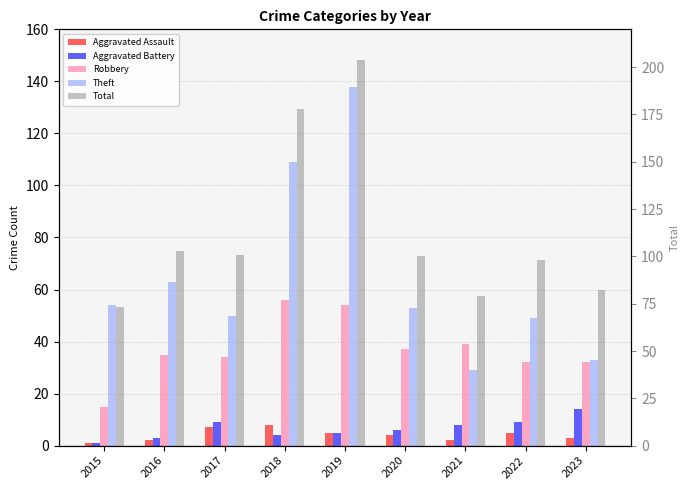

What is the average value of the Aggravated Assault series?

4